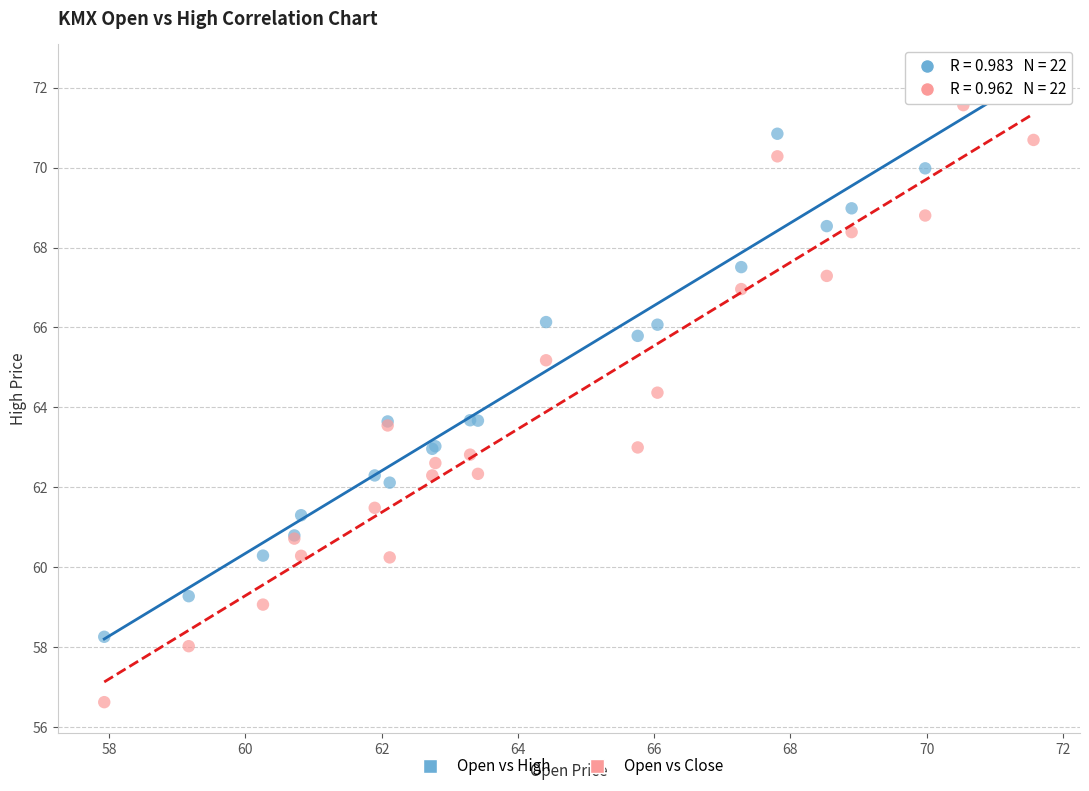

Which series has the widest spread of Y values?

Open vs Close